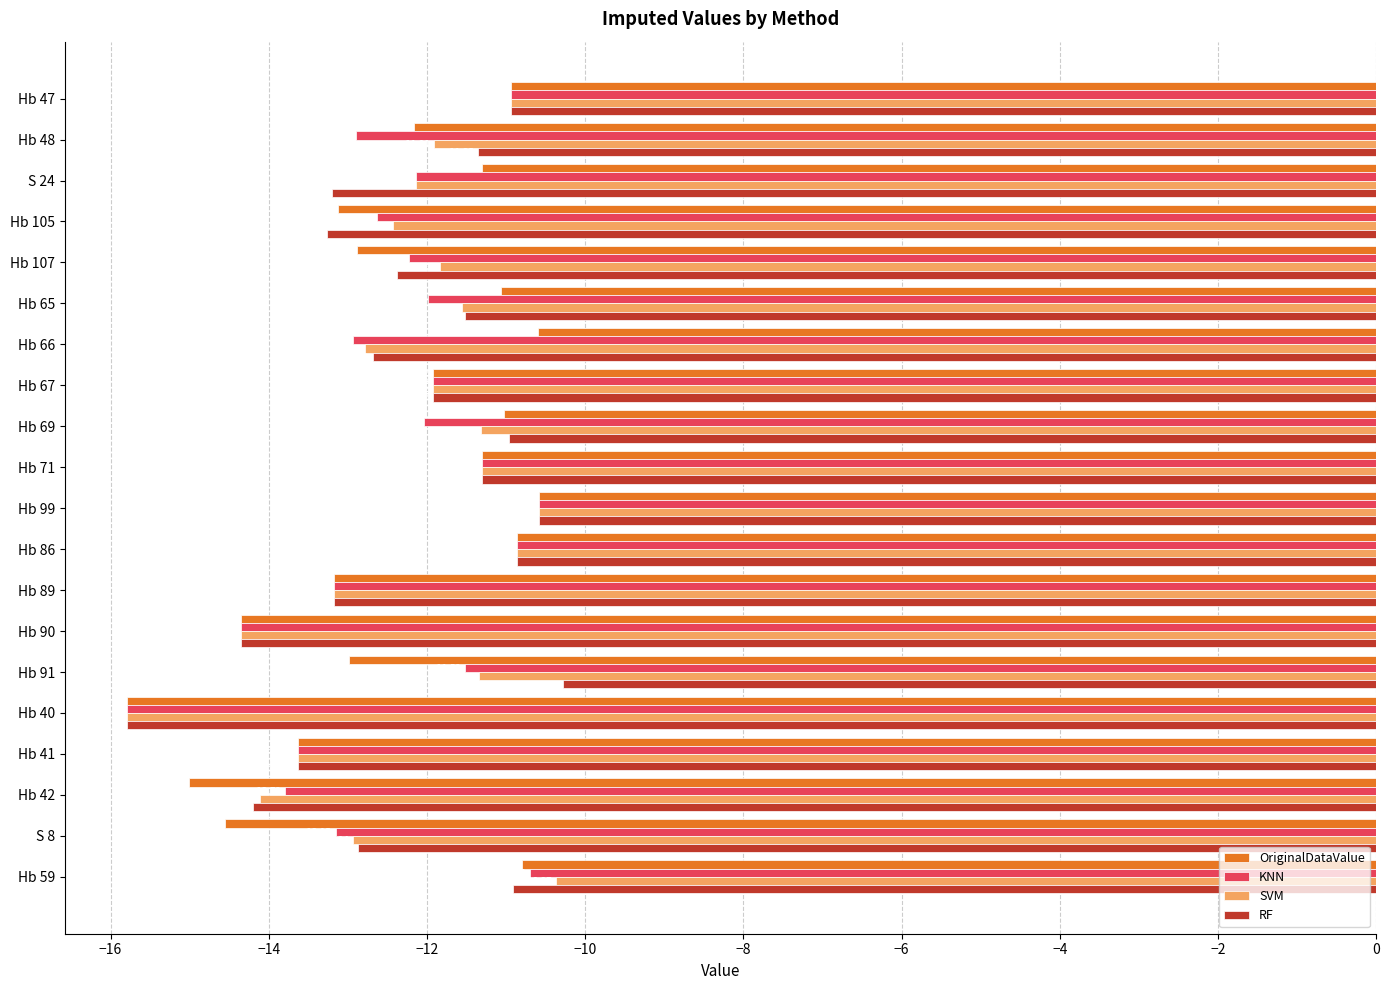

At which category does the chart reach its minimum across all series?

Hb 40